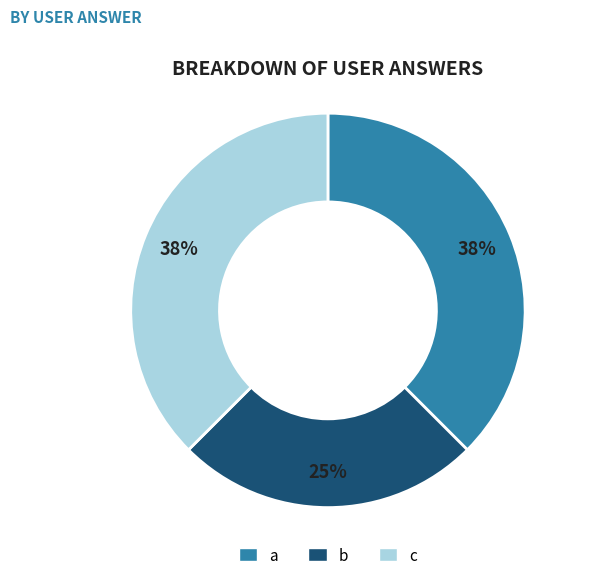

Is there any slice that represents more than half of the pie?

No